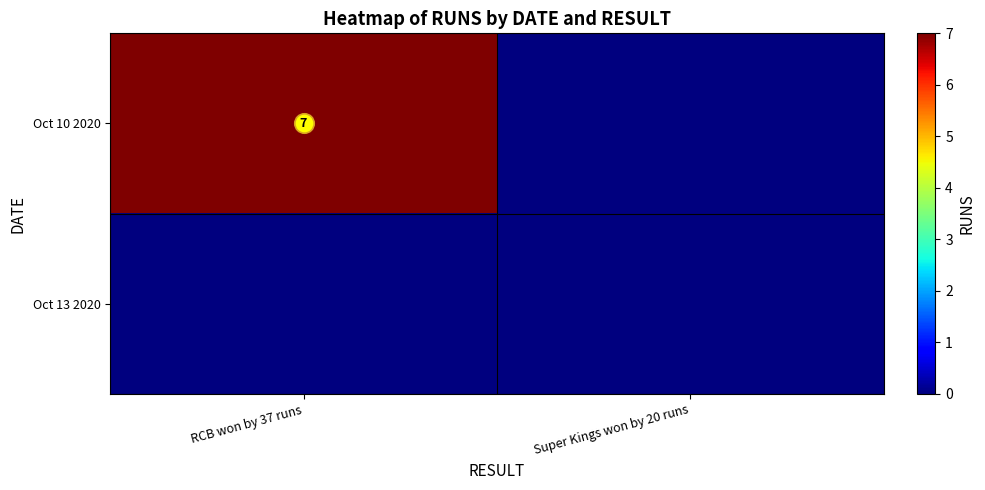

Which series has the widest spread of values?

Oct 10 2020